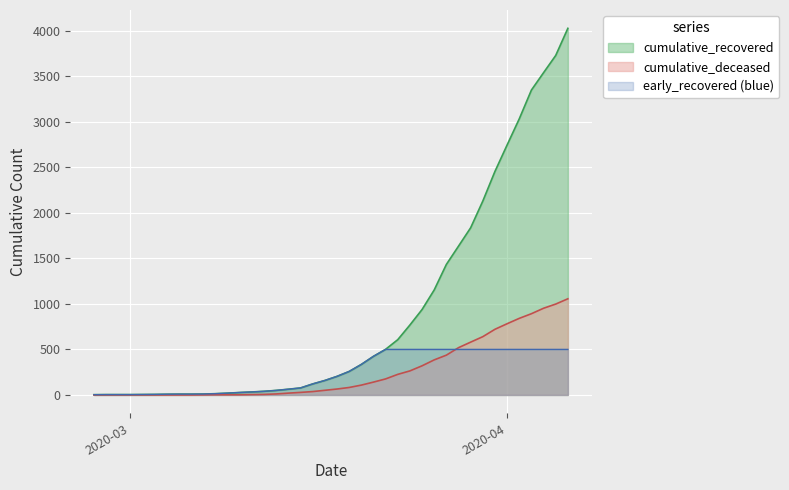

What is the spread (max minus min) of values at 2020-03-04?

8